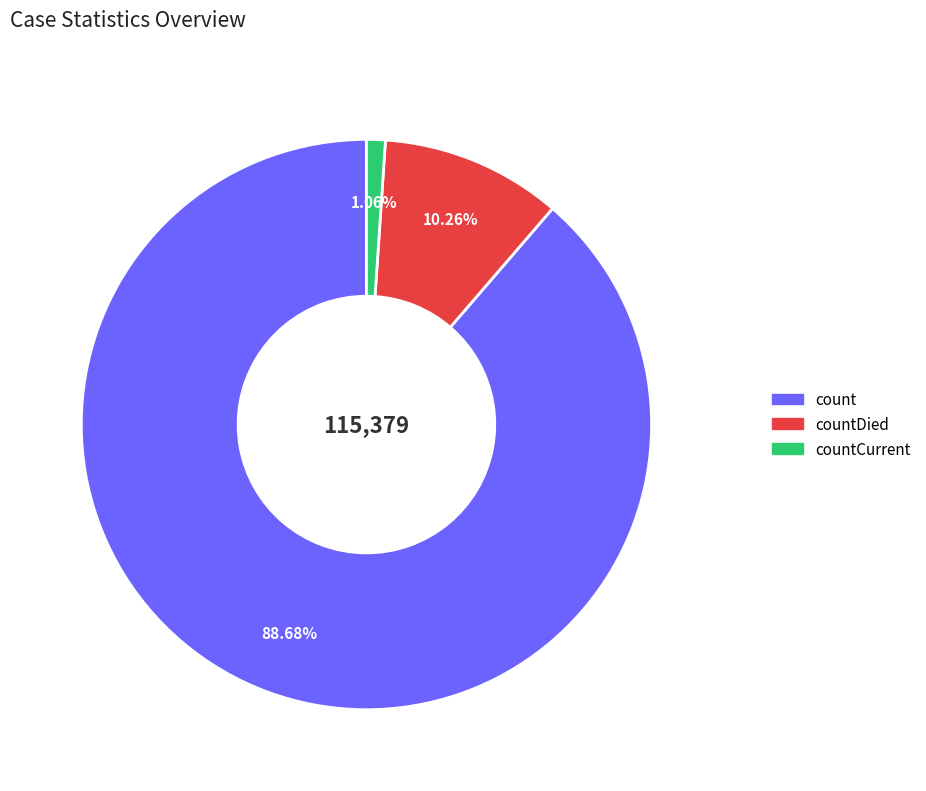

Is there a majority slice in this chart?

Yes